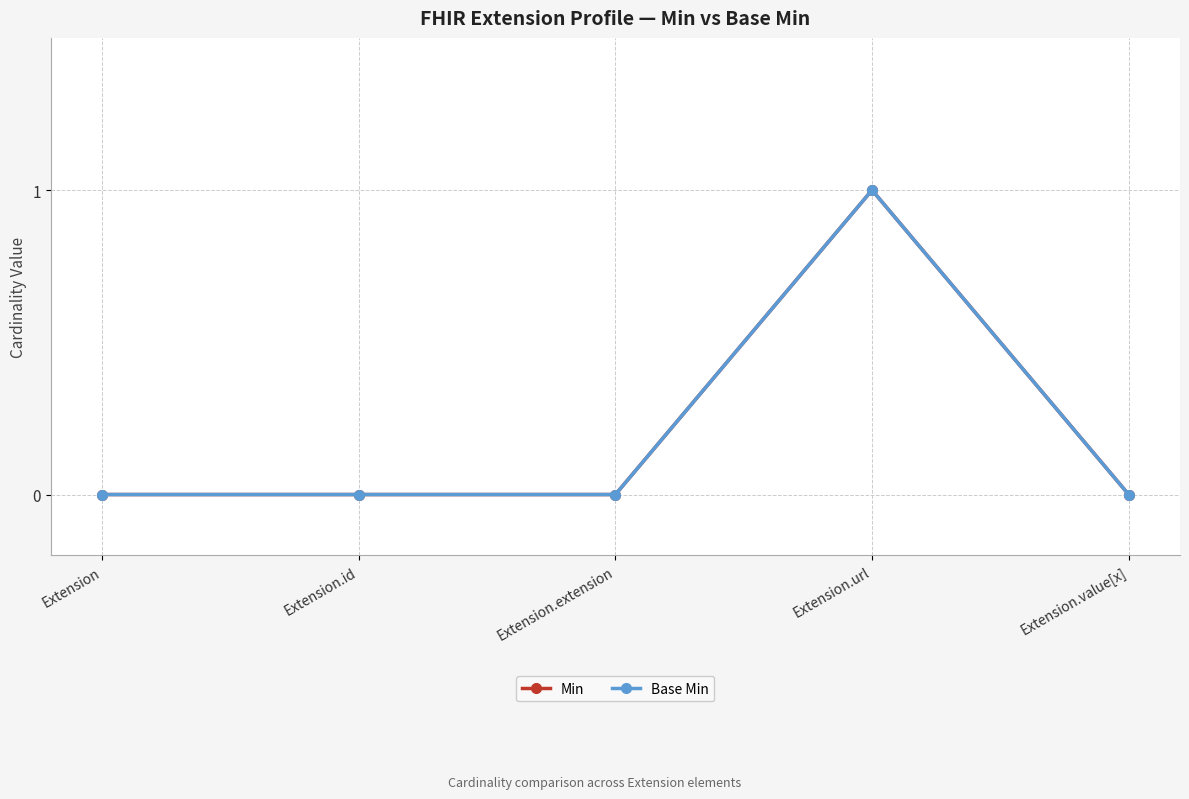

Reading right to left, what are all the values shown in this chart?

Min: Extension.value[x]=0	Extension.url=1	Extension.extension=0	Extension.id=0	Extension=0
Base Min: Extension.value[x]=0	Extension.url=1	Extension.extension=0	Extension.id=0	Extension=0